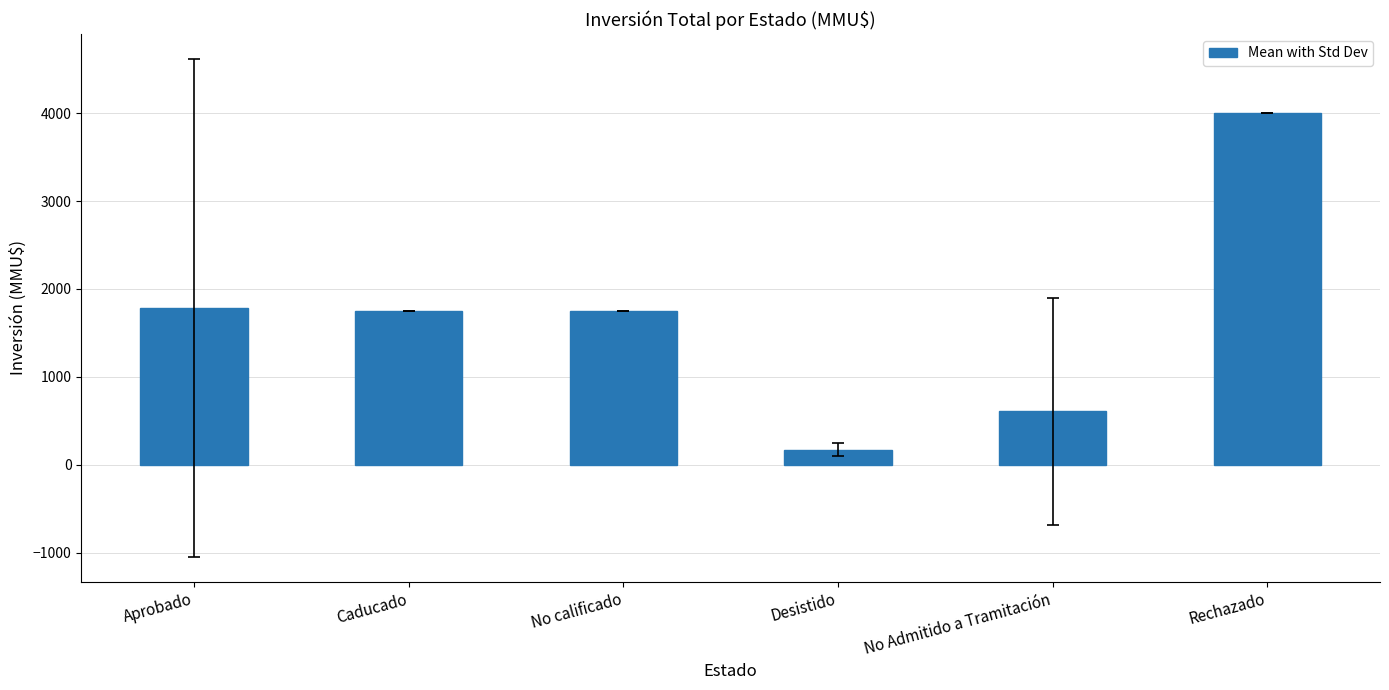

Which label corresponds to the largest value in the chart?

Rechazado